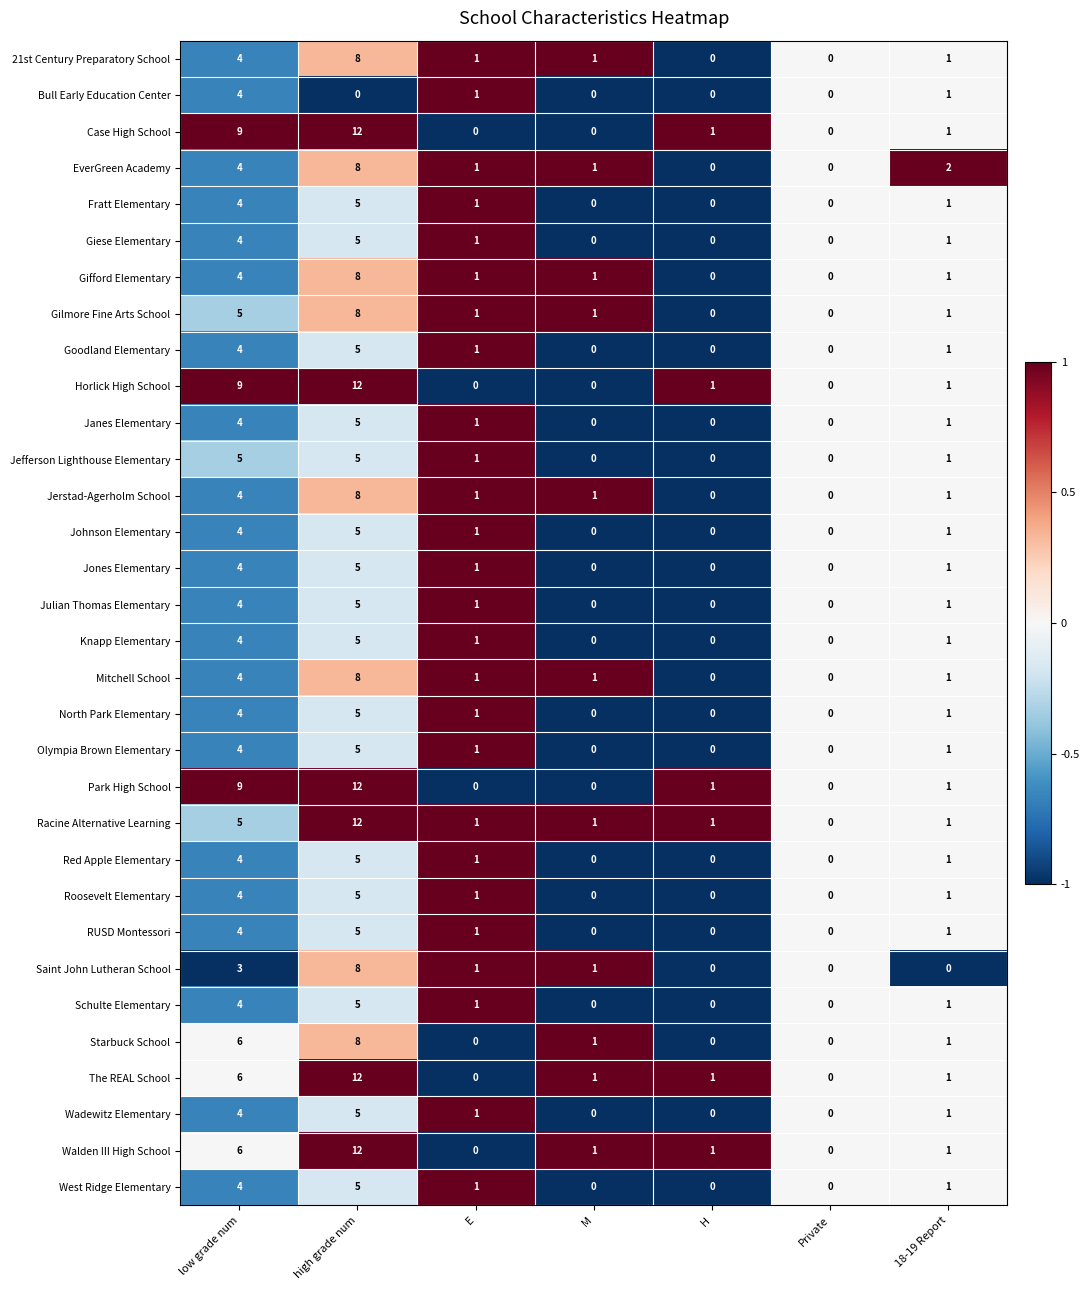

What is the minimum value shown in the chart?

0